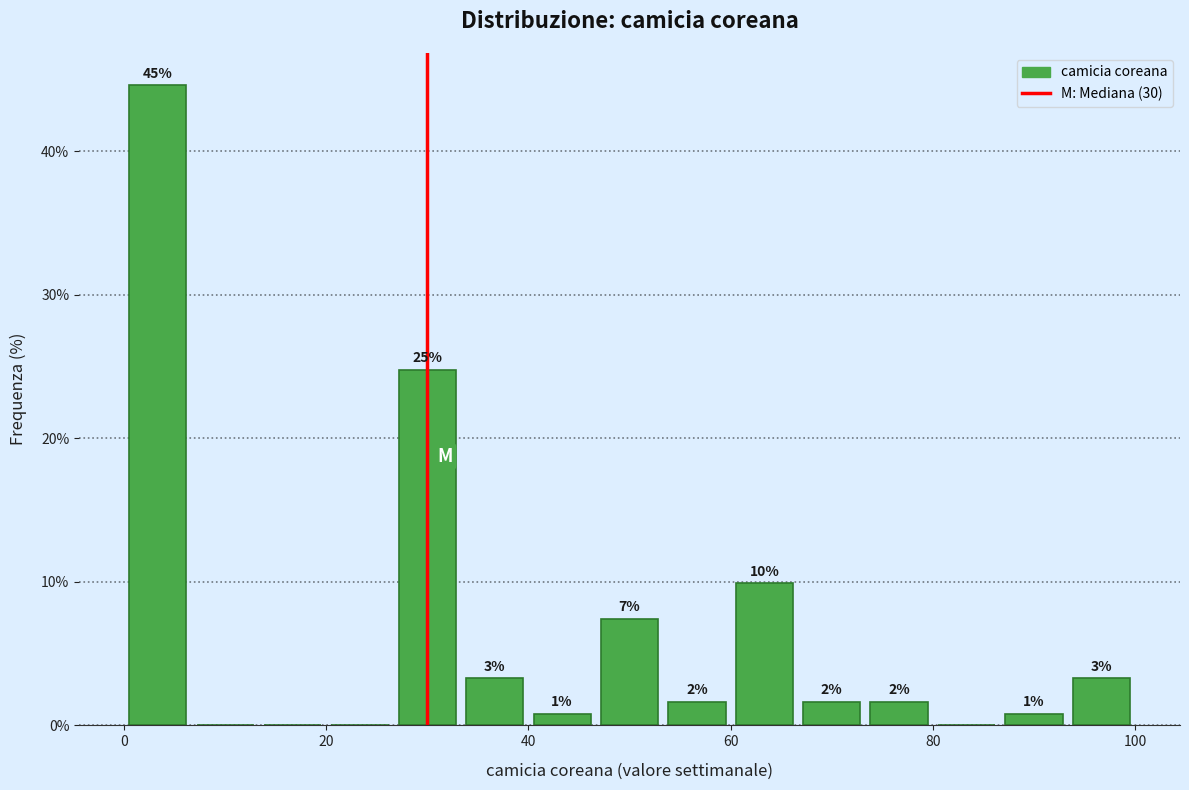

Around what value on the x-axis is the tallest bar? Give the approximate position of its centre, as read against the axis.

4